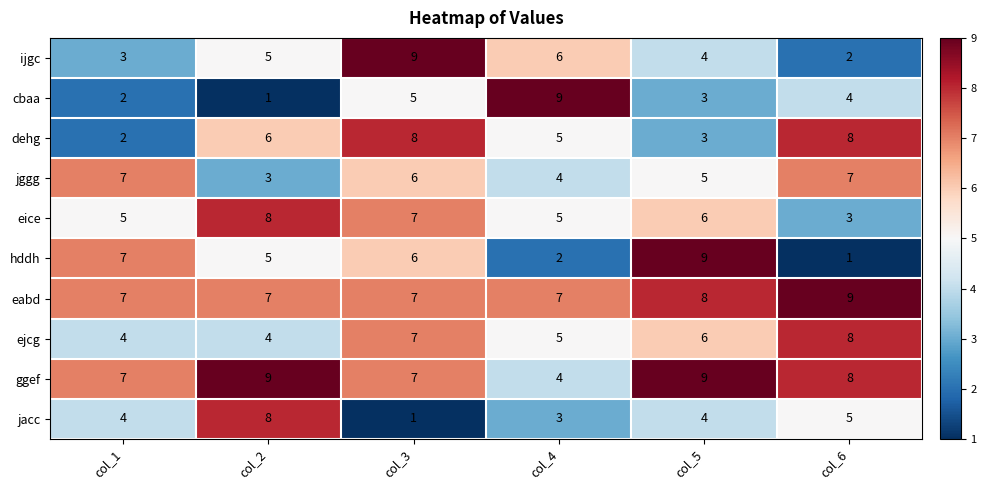

What is the maximum value for ijgc?

9